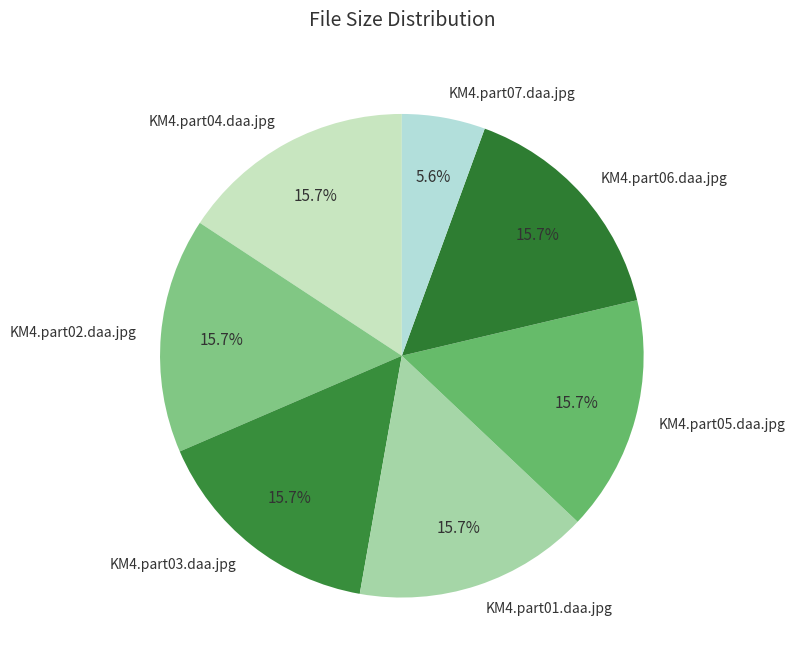

Does KM4.part01.daa.jpg account for over 50% of the chart?

No